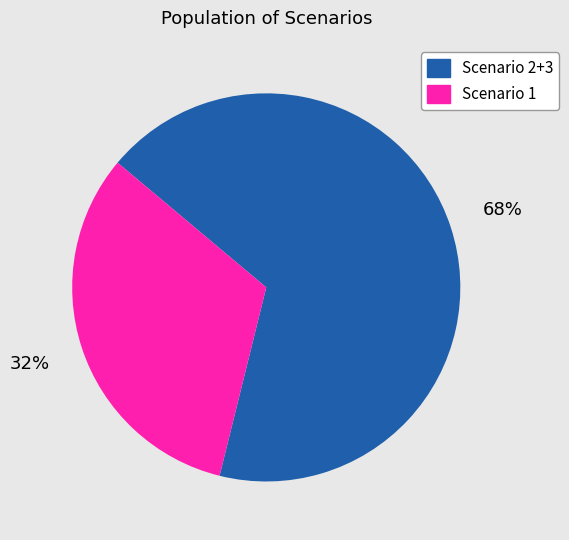

Do Scenario 1 and Scenario 2+3 together represent more than half of the pie?

Yes